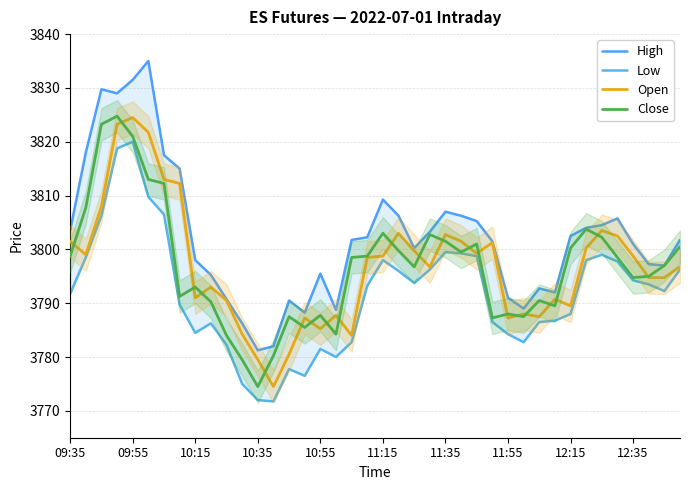

What is the maximum value for Close?

3824.8